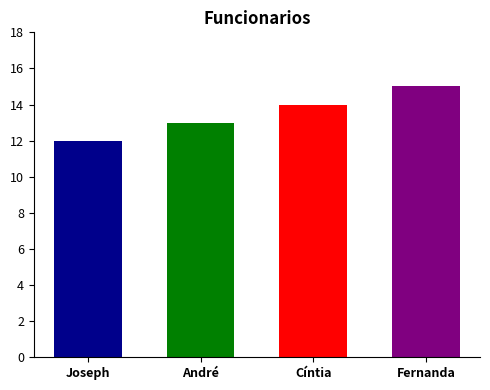

What is the label of the 4th bar from the left?

Fernanda